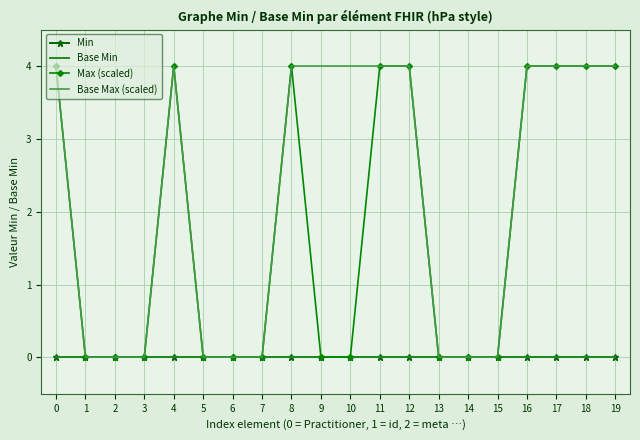

What is the approximate value of Base Max (scaled) at 18?

4.0